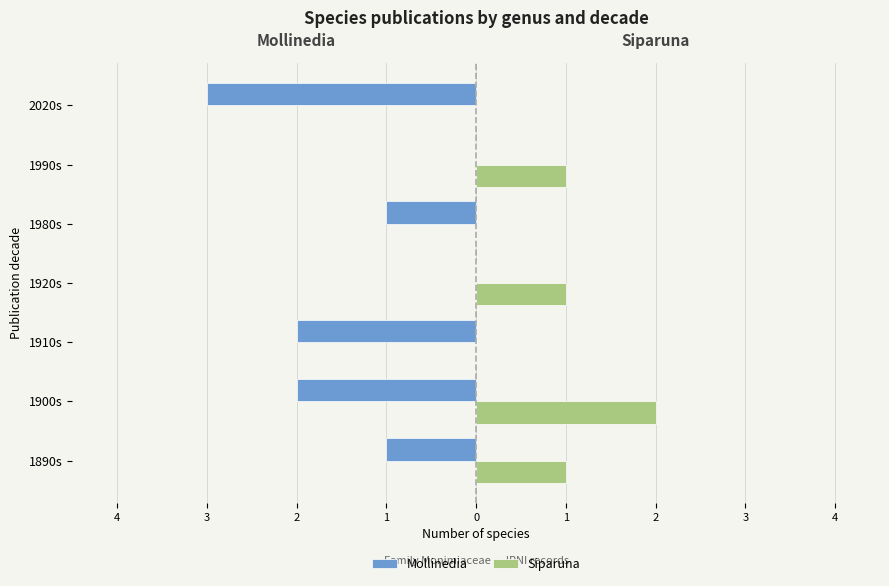

What is the minimum value shown in the chart?

-3